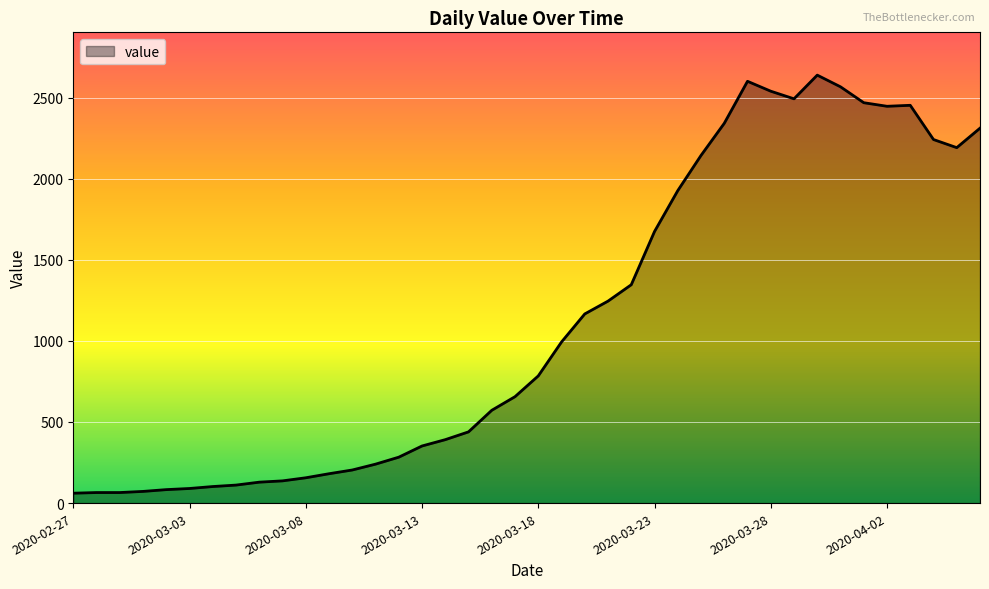

How many categories are shown in the chart?

40